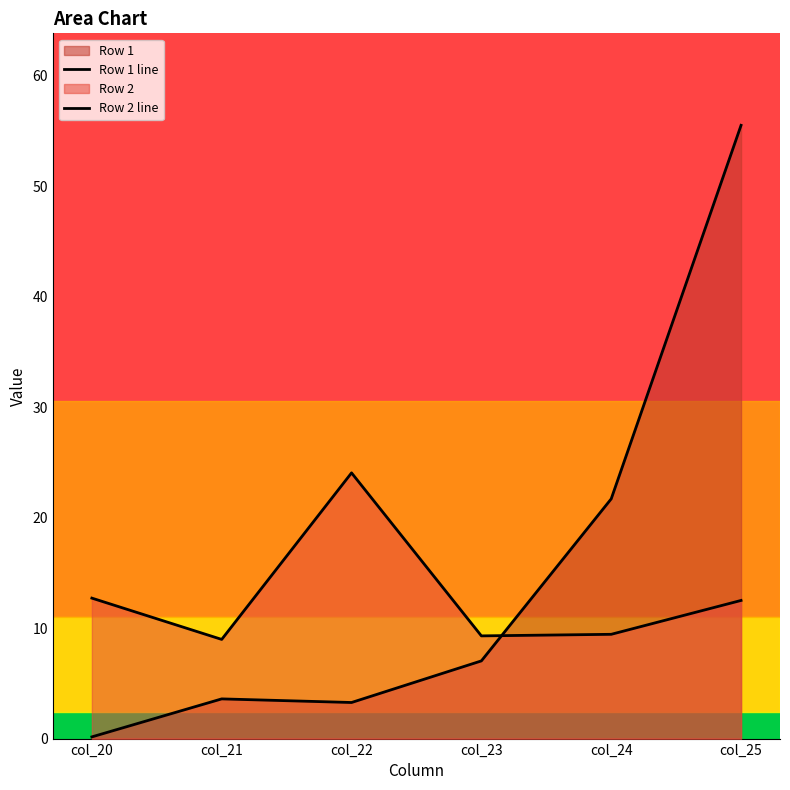

What is the average value of the Row 1 line series?

15.2